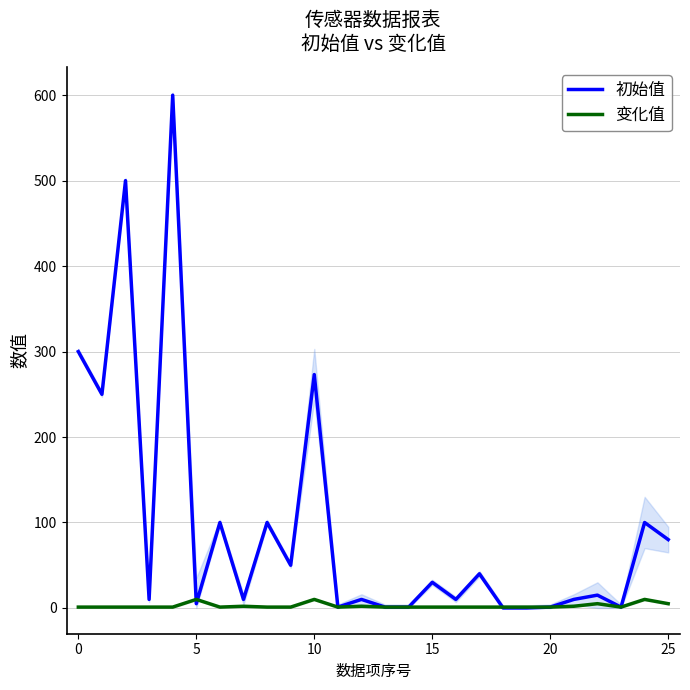

What is the label of the 18th point from the left?

17